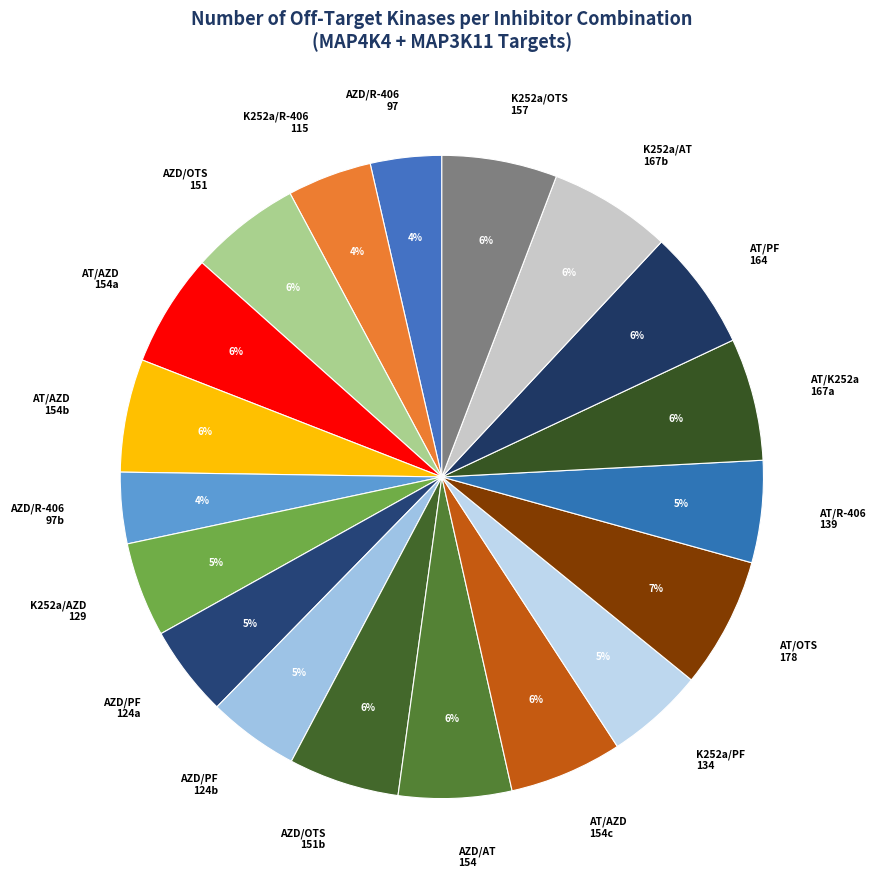

Do AZD/AT 154 and AT/AZD 154b together represent more than half of the pie?

No